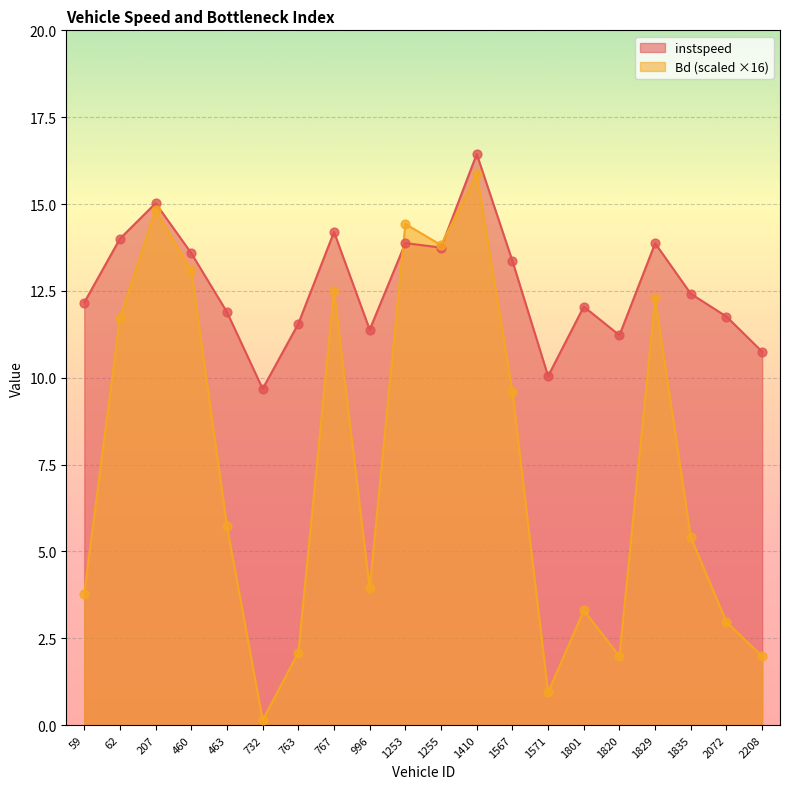

What are all the series names shown in the legend?

instspeed, Bd (scaled ×16)